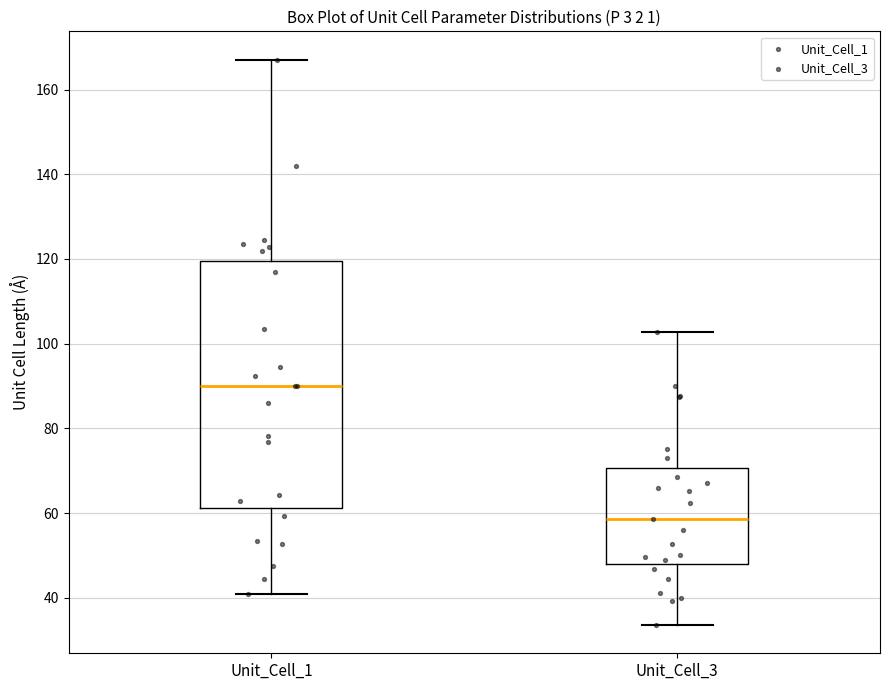

Comparing the boxes themselves (not the whiskers), which one is the tallest?

Unit_Cell_1